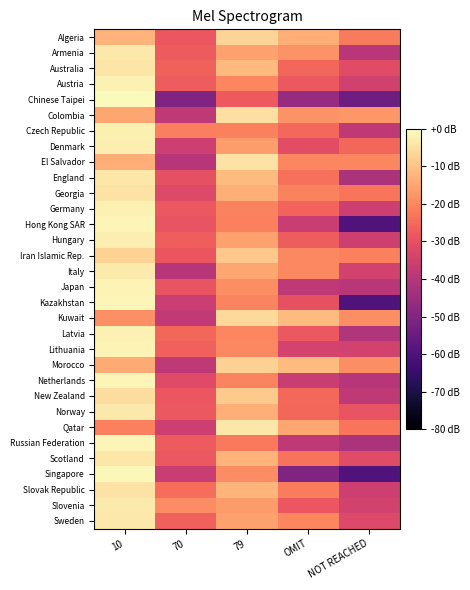

What is the difference between the highest and lowest values at 79?

24.1